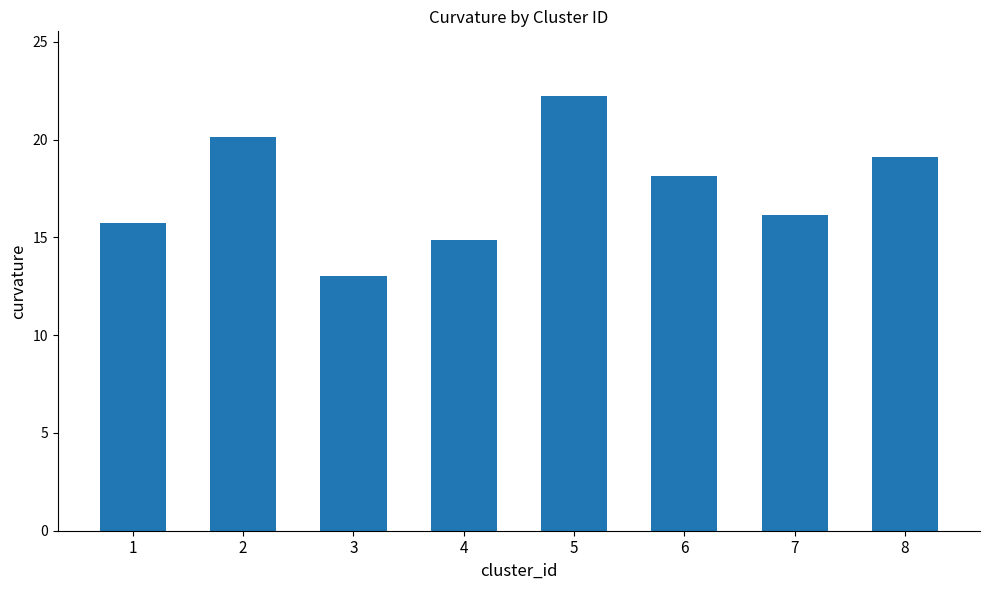

The value at 2 is 10.0. True or false?

False